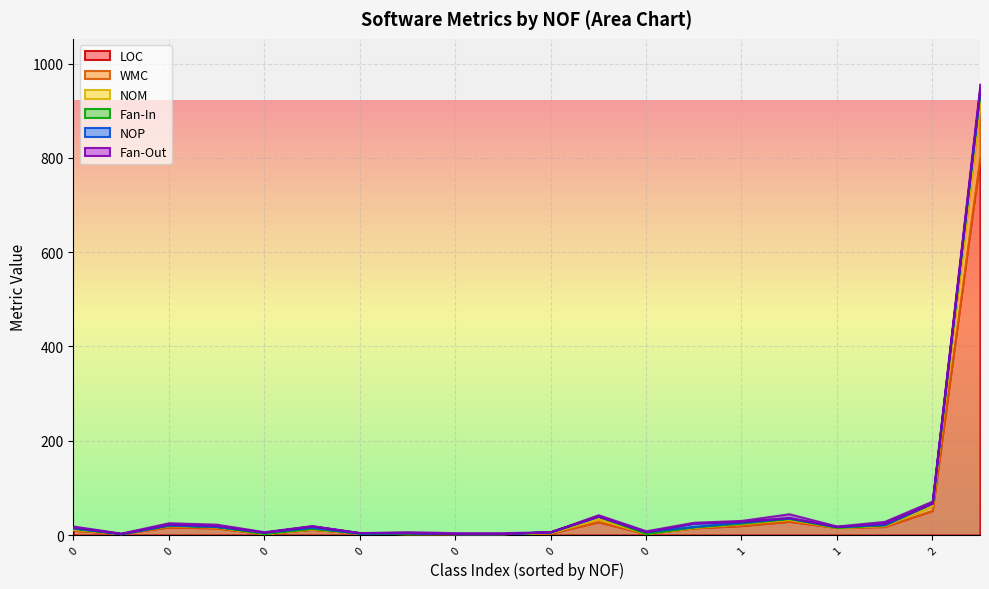

True or false: Fan-Out and WMC cross at least once.

True